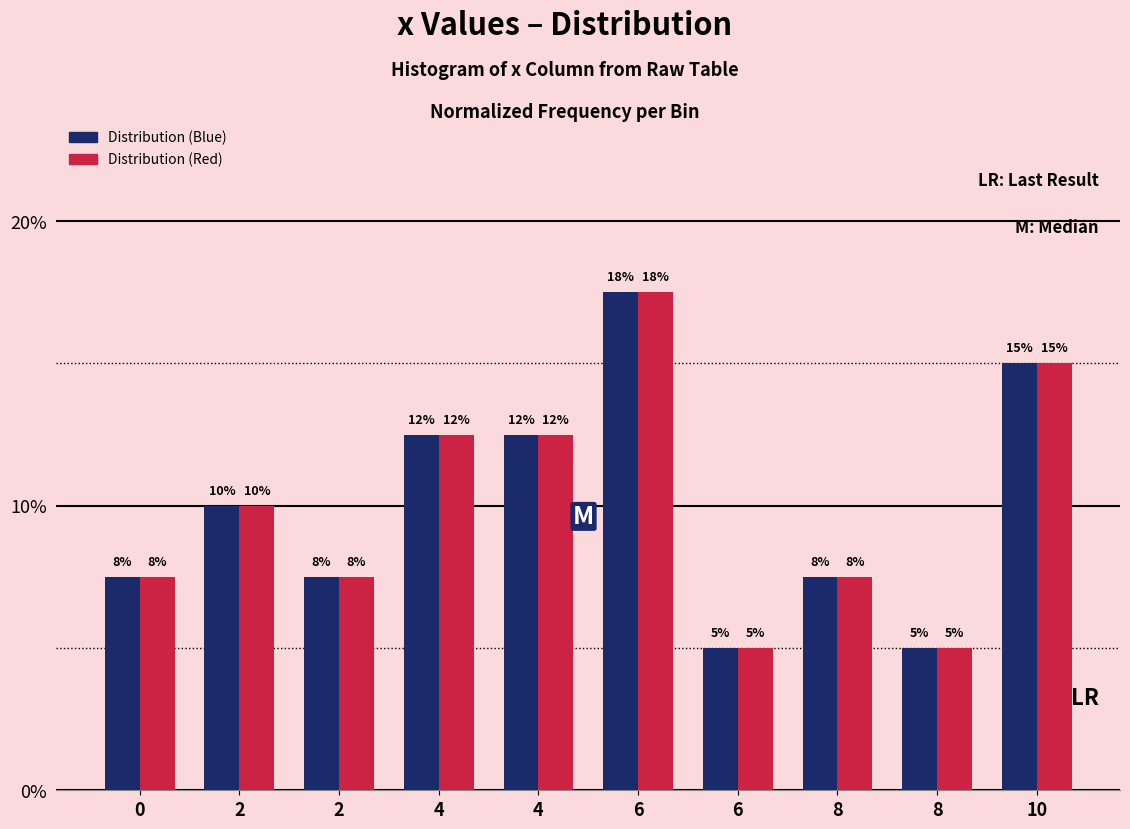

What are all the series names shown in the legend?

Distribution (Blue), Distribution (Red)